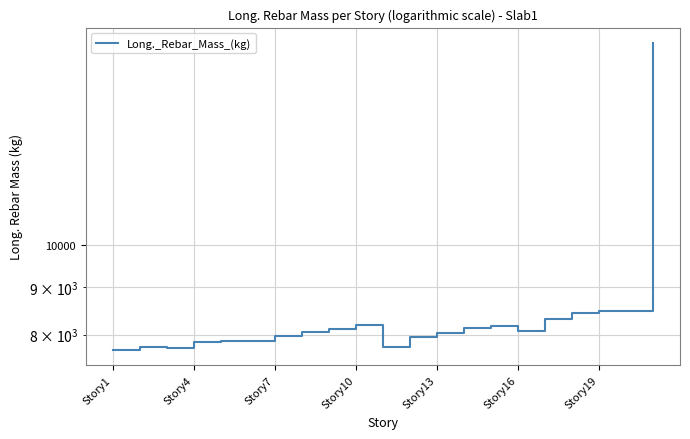

What is the change in value from Story13 to 19?

+620.4